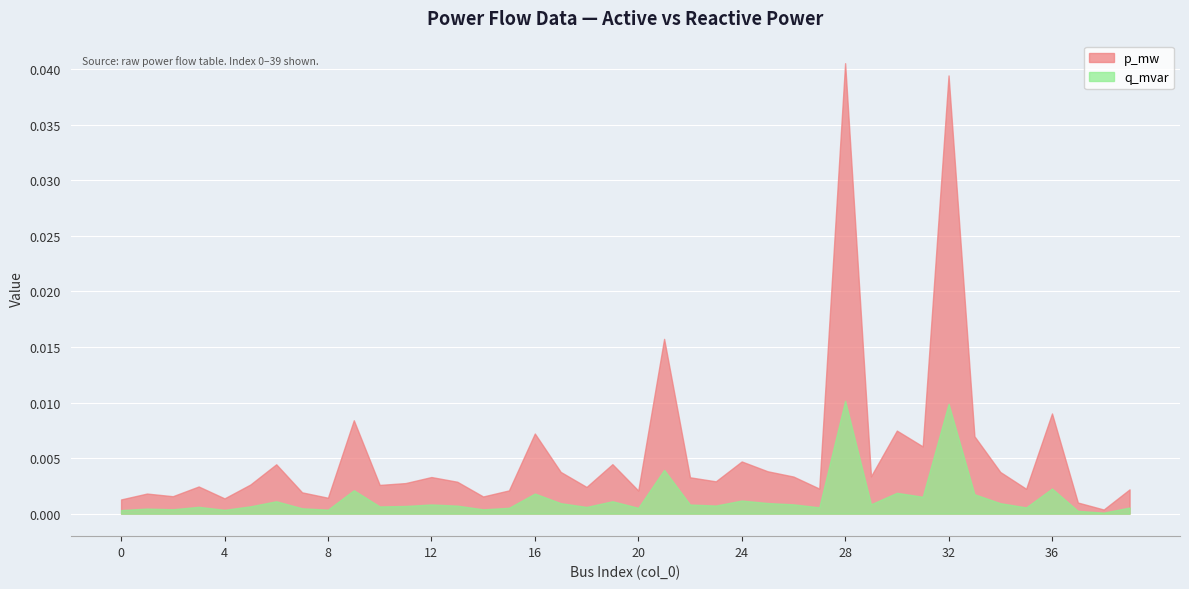

Which category has the lowest value in the p_mw series?

38